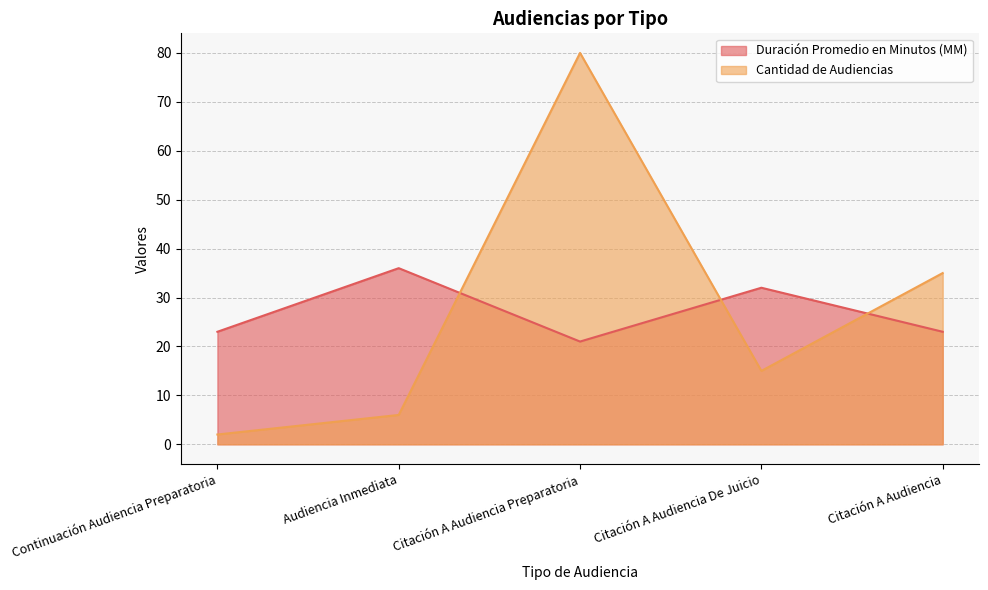

Reading left to right, list all the values displayed in this chart.

Duración Promedio en Minutos (MM): Continuación Audiencia Preparatoria=23	Audiencia Inmediata=36	Citación A Audiencia Preparatoria=21	Citación A Audiencia De Juicio=32	Citación A Audiencia=23
Cantidad de Audiencias: Continuación Audiencia Preparatoria=2	Audiencia Inmediata=6	Citación A Audiencia Preparatoria=80	Citación A Audiencia De Juicio=15	Citación A Audiencia=35